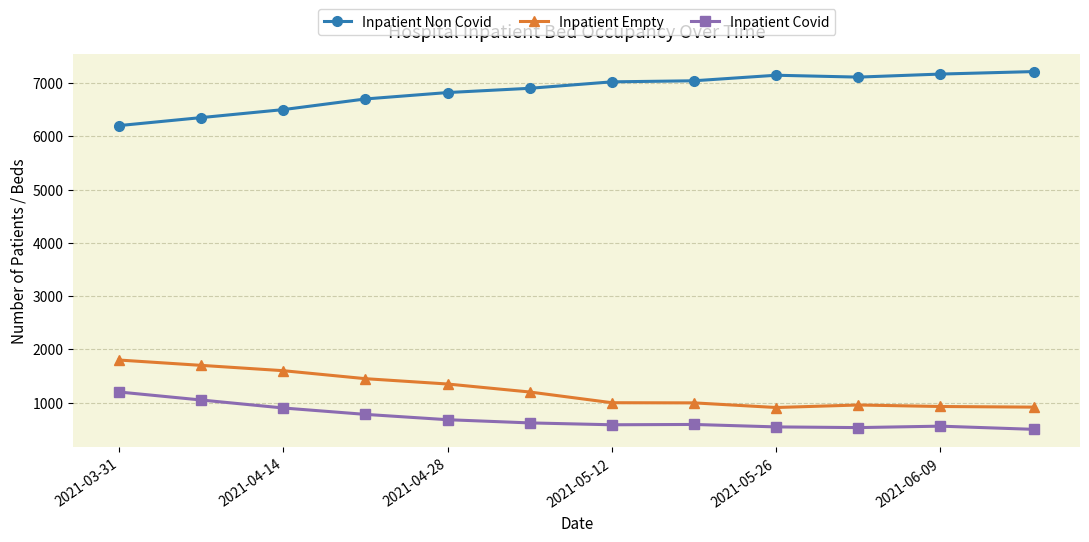

True or false: Inpatient Non Covid has more than 0 points higher than both neighbors.

True